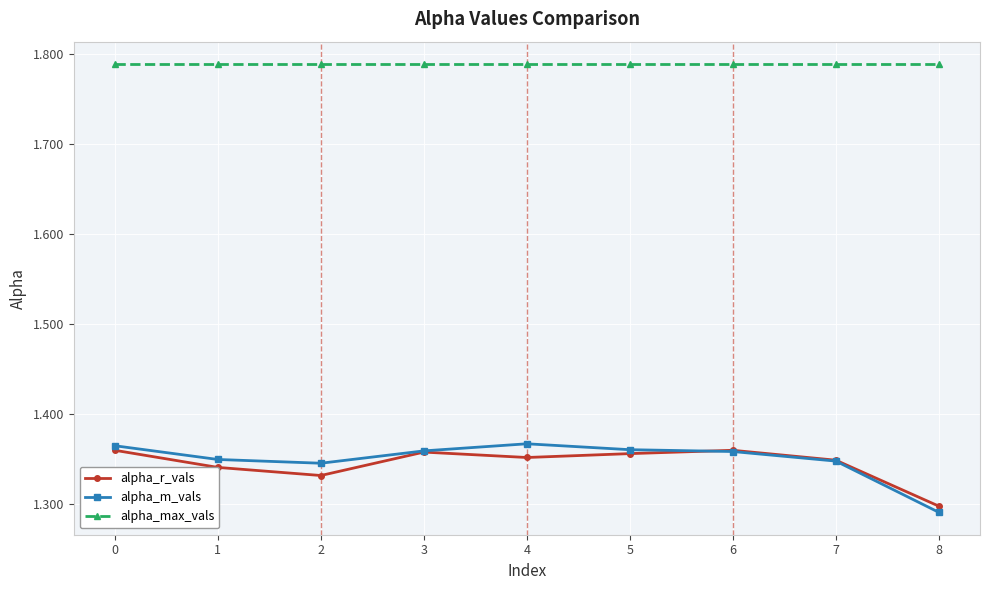

Which series has the largest range (max minus min)?

alpha_m_vals